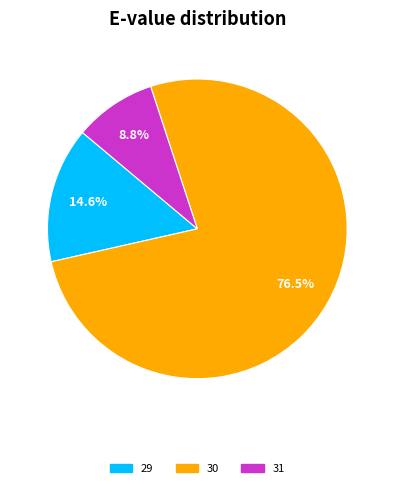

Is there a majority slice in this chart?

Yes